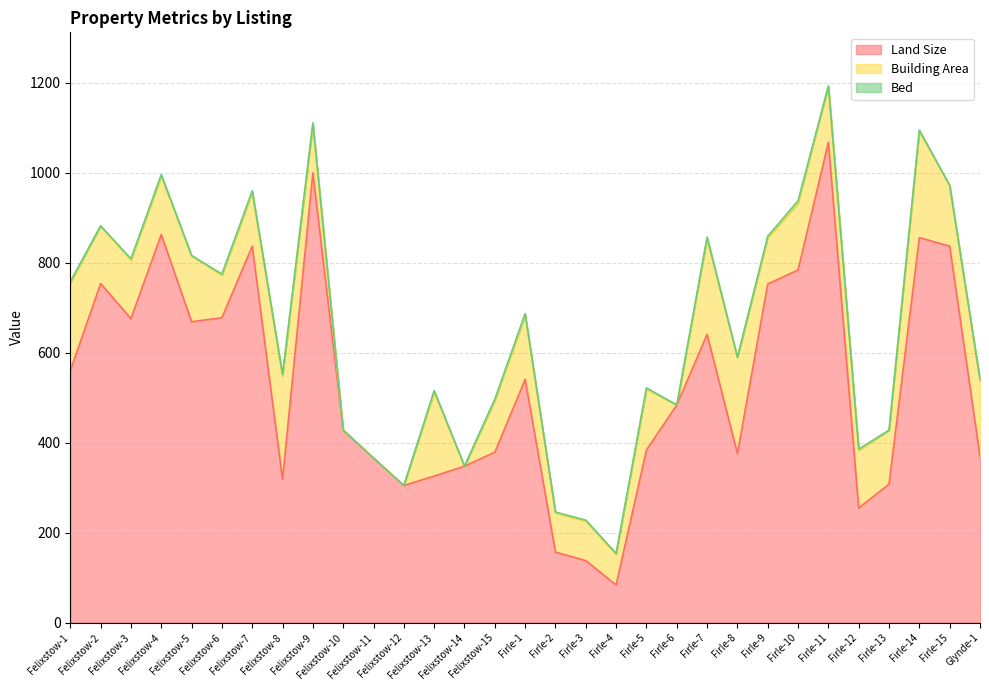

What is the value of the Bed point at the 24th from the left?

3